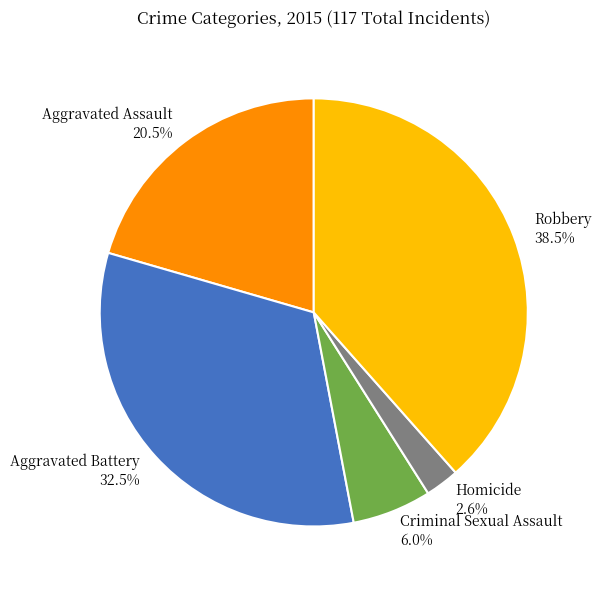

What is the ratio of the value at Criminal Sexual Assault to the value at Aggravated Assault?

0.3